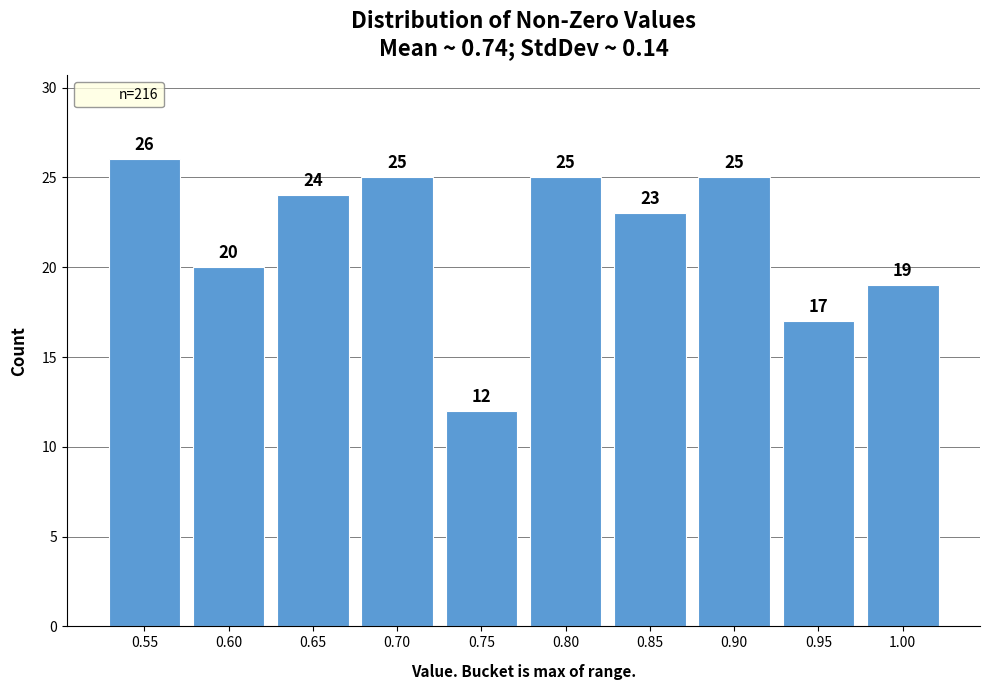

Reading right to left, extract all data points from this chart.

19	17	25	23	25	12	25	24	20	26